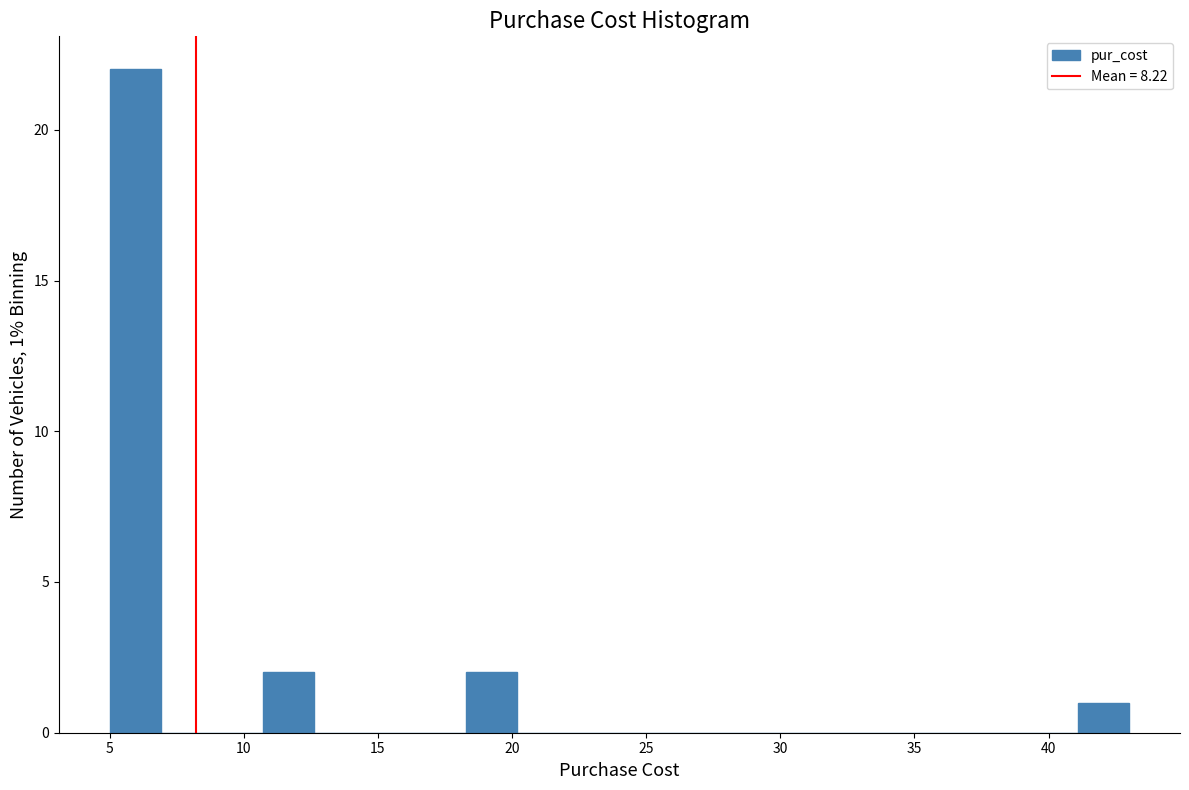

Read against the x-axis, roughly where is the centre of the tallest bar?

6.0